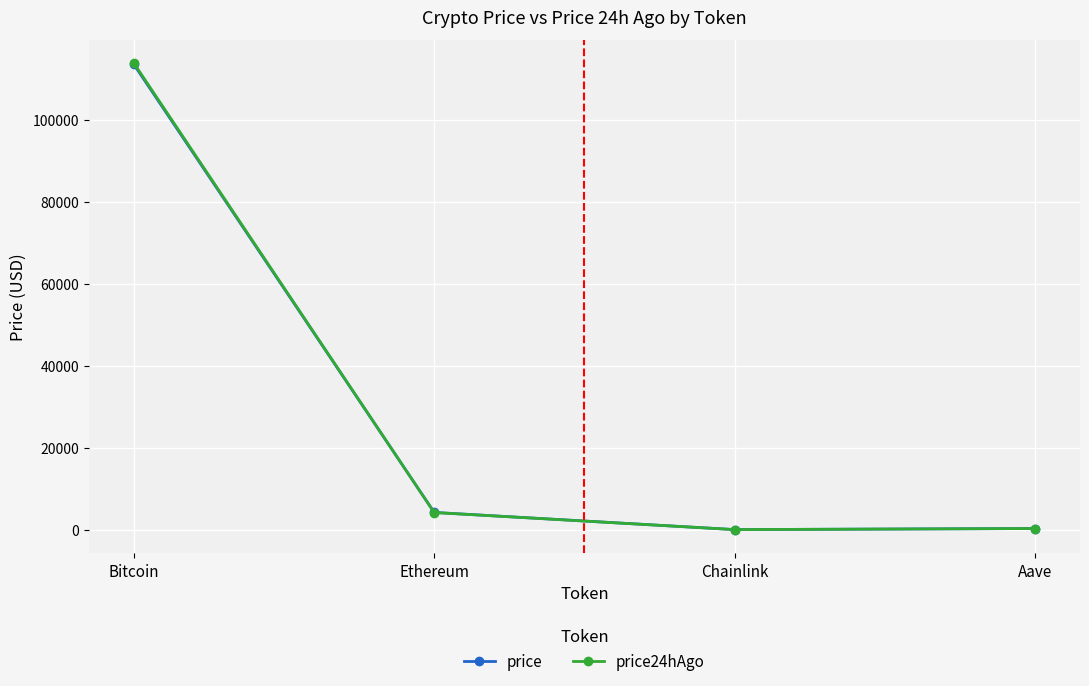

What is the total value across all series at Ethereum?

8408.3